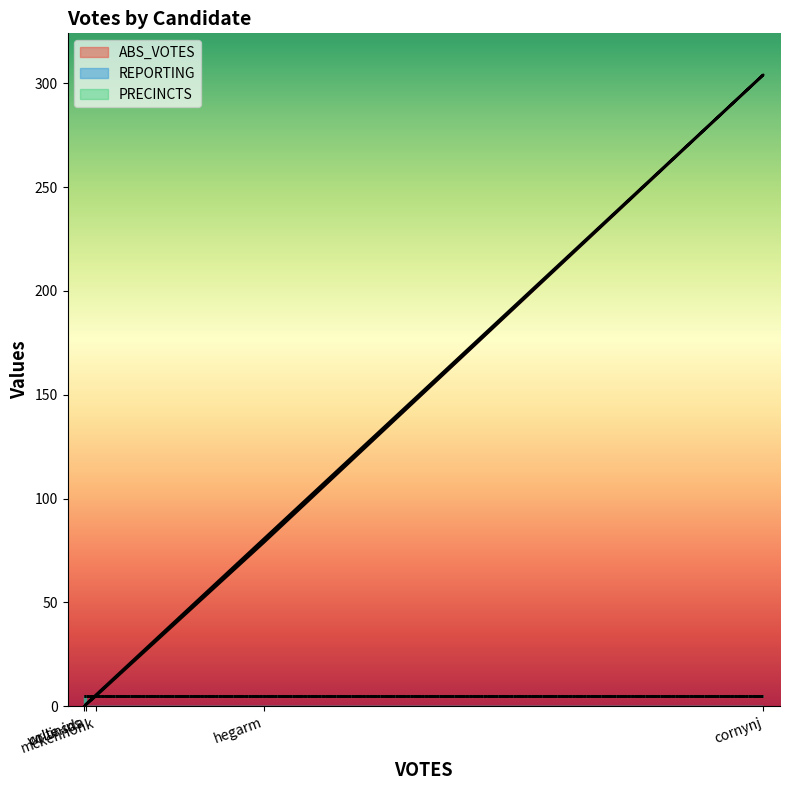

How many lines are shown in the chart?

3